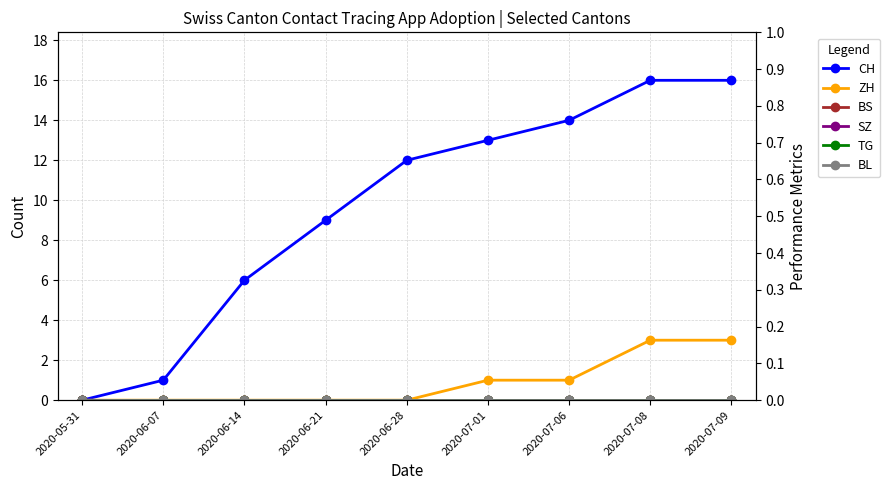

What value does the CH series have at 2020-07-08, to the nearest 5?

15